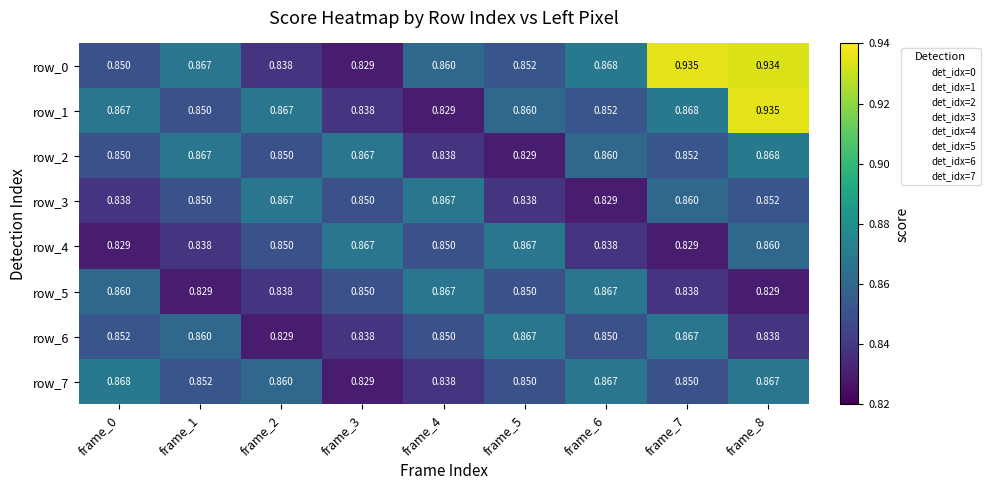

What is the sum of all row_0 values?

7.8